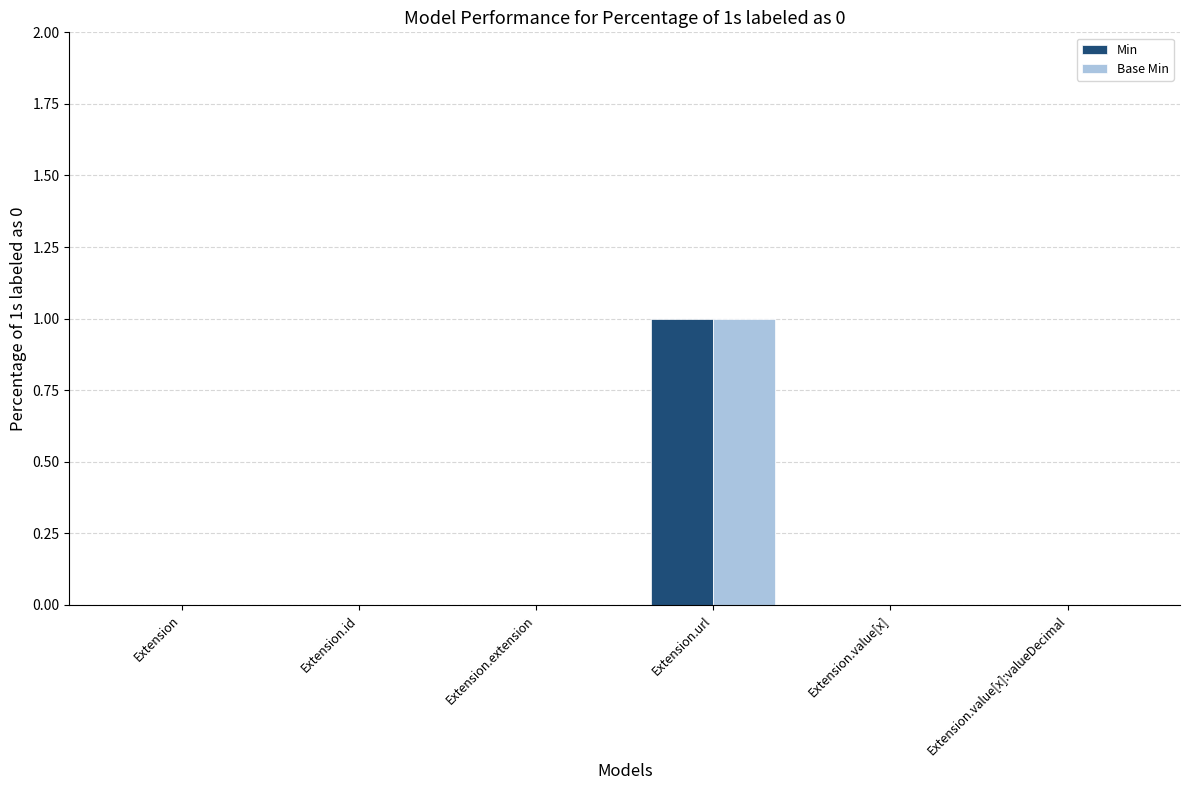

Is the value of Min at Extension.url greater than the value of Base Min at Extension.id?

Yes